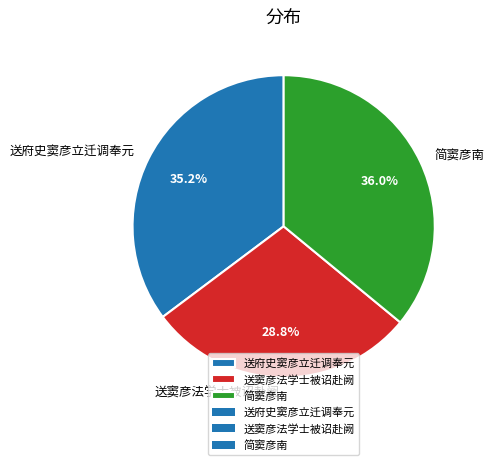

To the nearest percent, what percentage of the pie is 送府史窦彦立迁调奉元?

35%